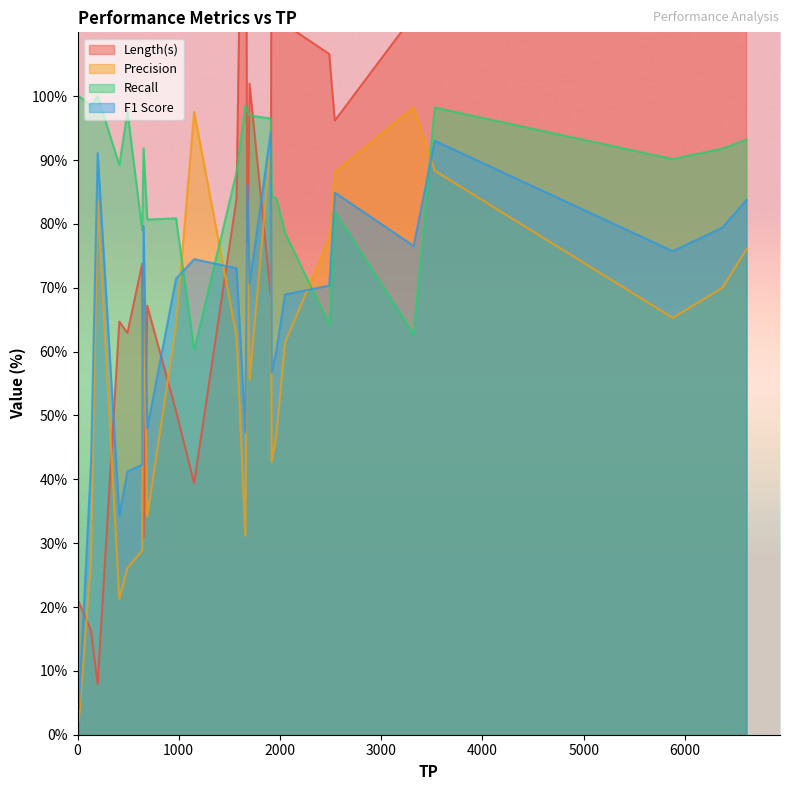

True or false: Length(s) and F1 Score intersect in this chart.

True